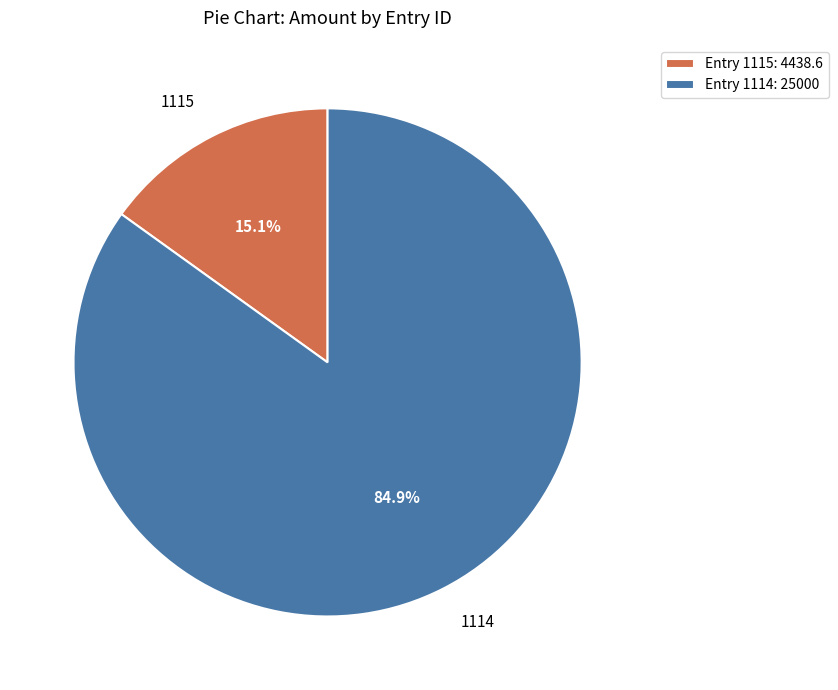

What is the total percentage of 1114 and 1115?

100.0%